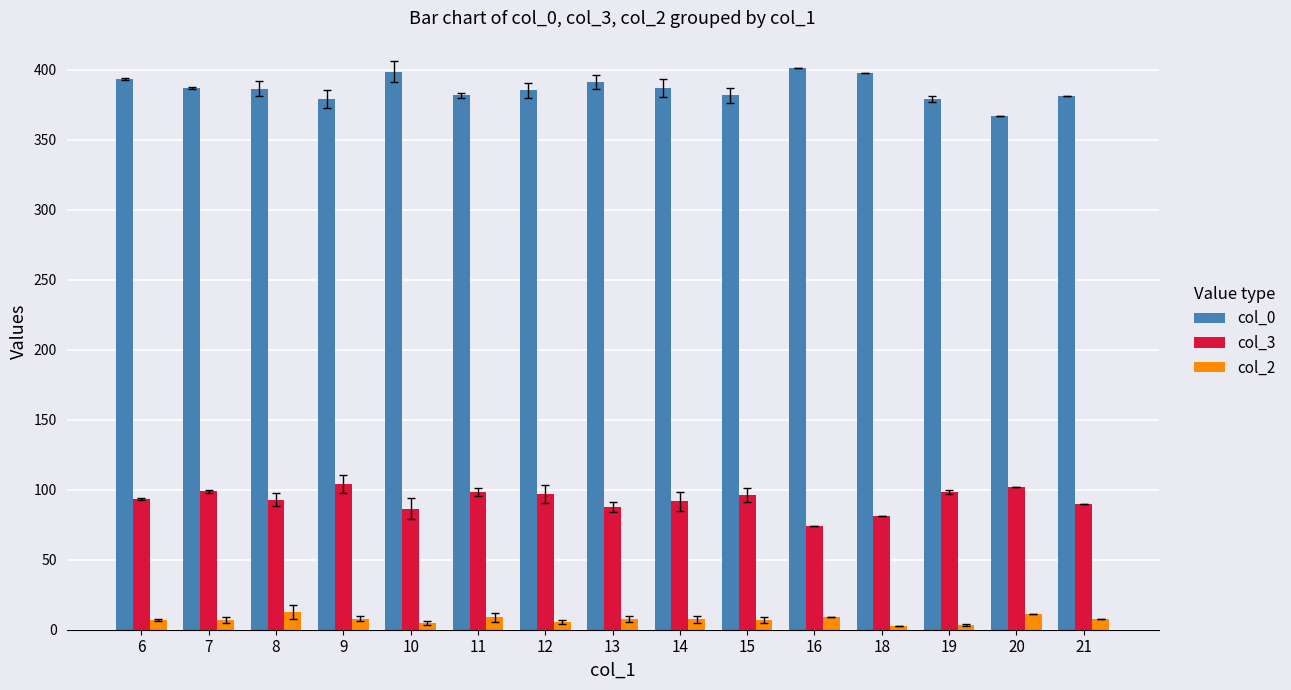

What is the highest value of the col_3 series?

104.0